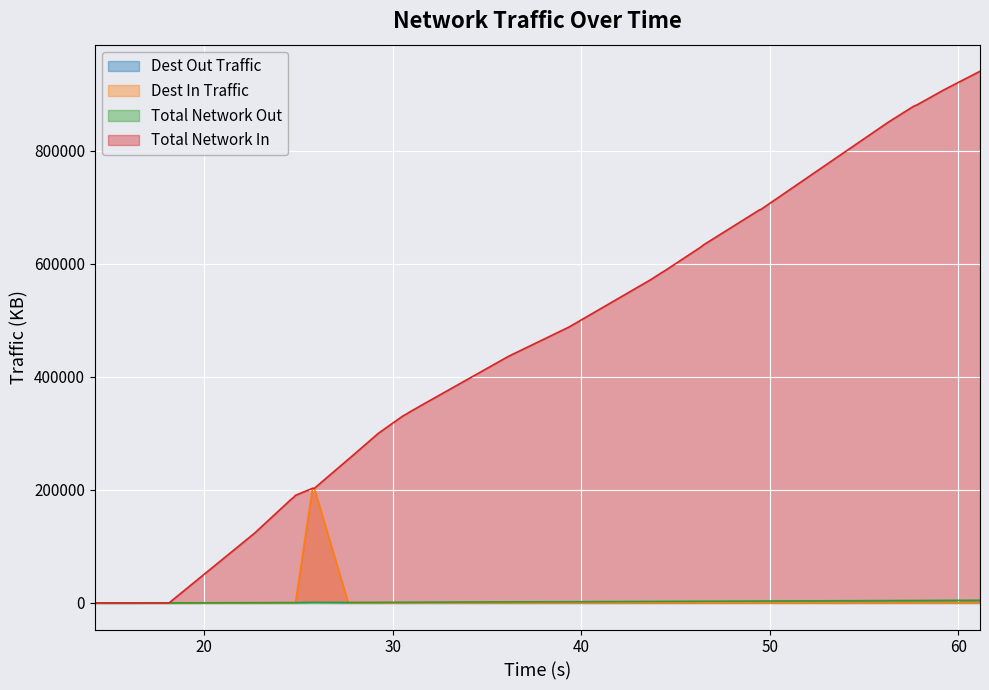

What is the maximum value shown in the chart?

940138.5